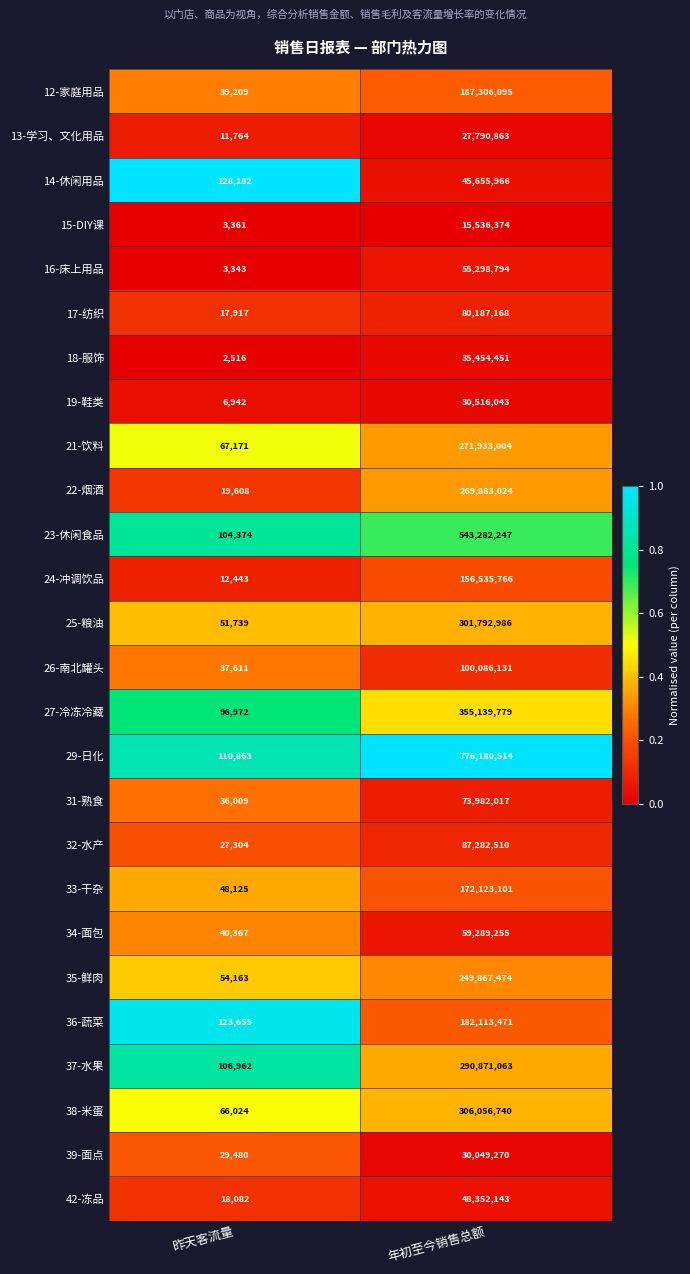

How many distinct data groups are displayed?

26